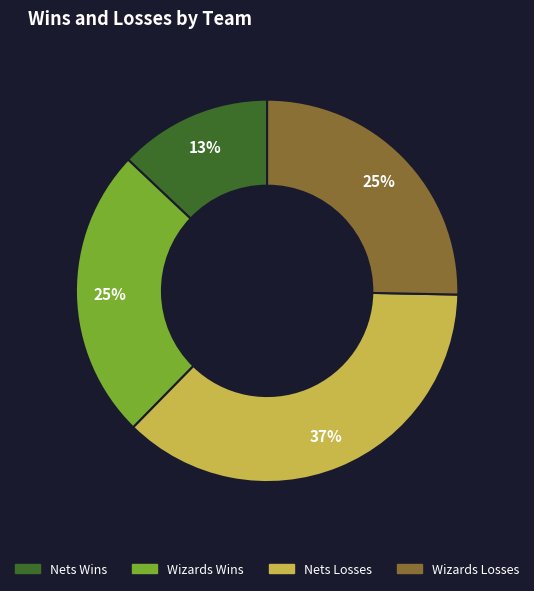

Is there a majority slice in this chart?

No